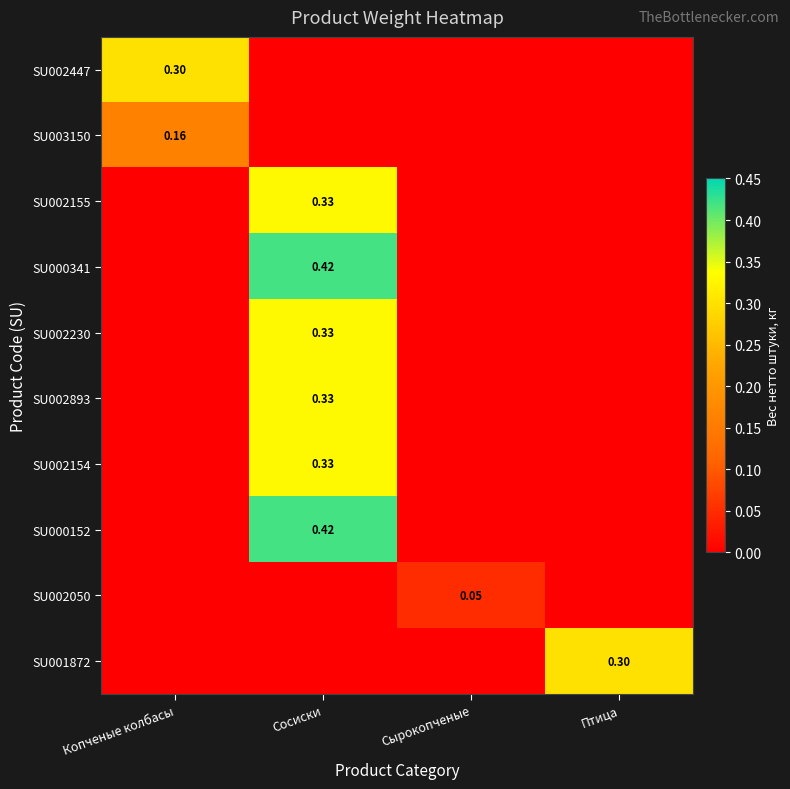

The SU002447 series shows -0.2 at Птица. True or false?

False